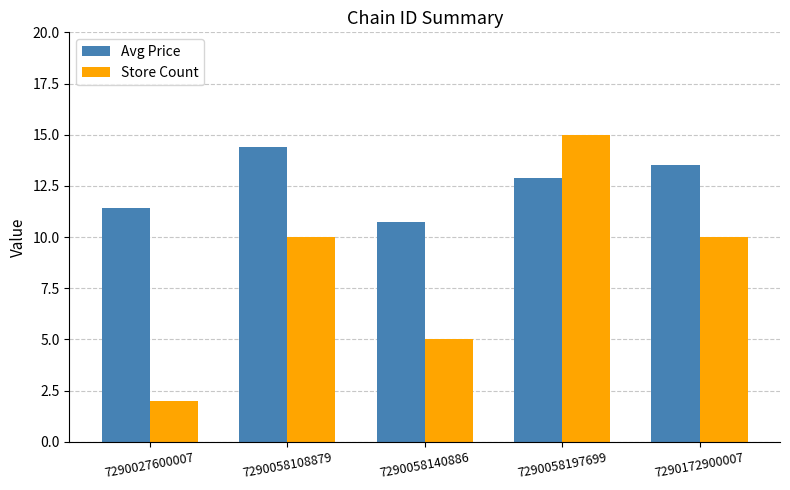

What is the sum of the Store Count values at 7290027600007 and 7290058140886?

7.0